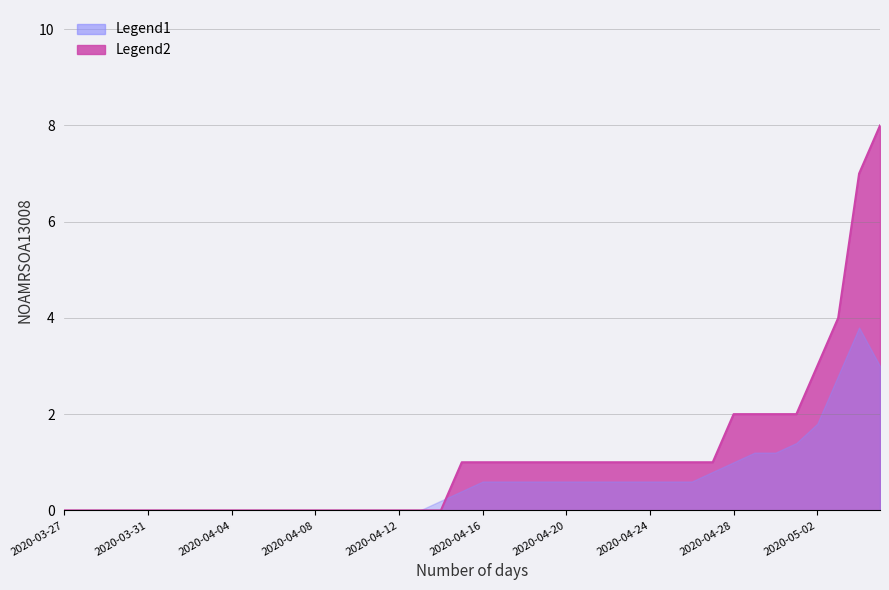

What is the greatest value displayed?

8